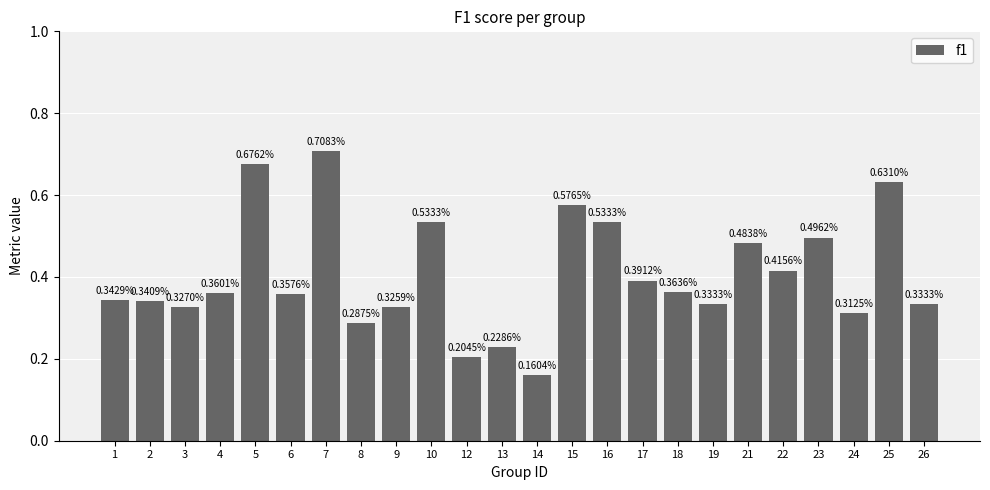

Count the values in the range 0 to 1.

24